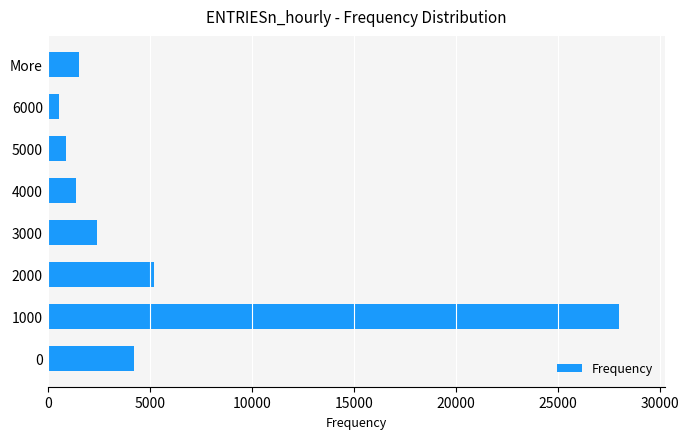

Count the number of data series in this chart.

1